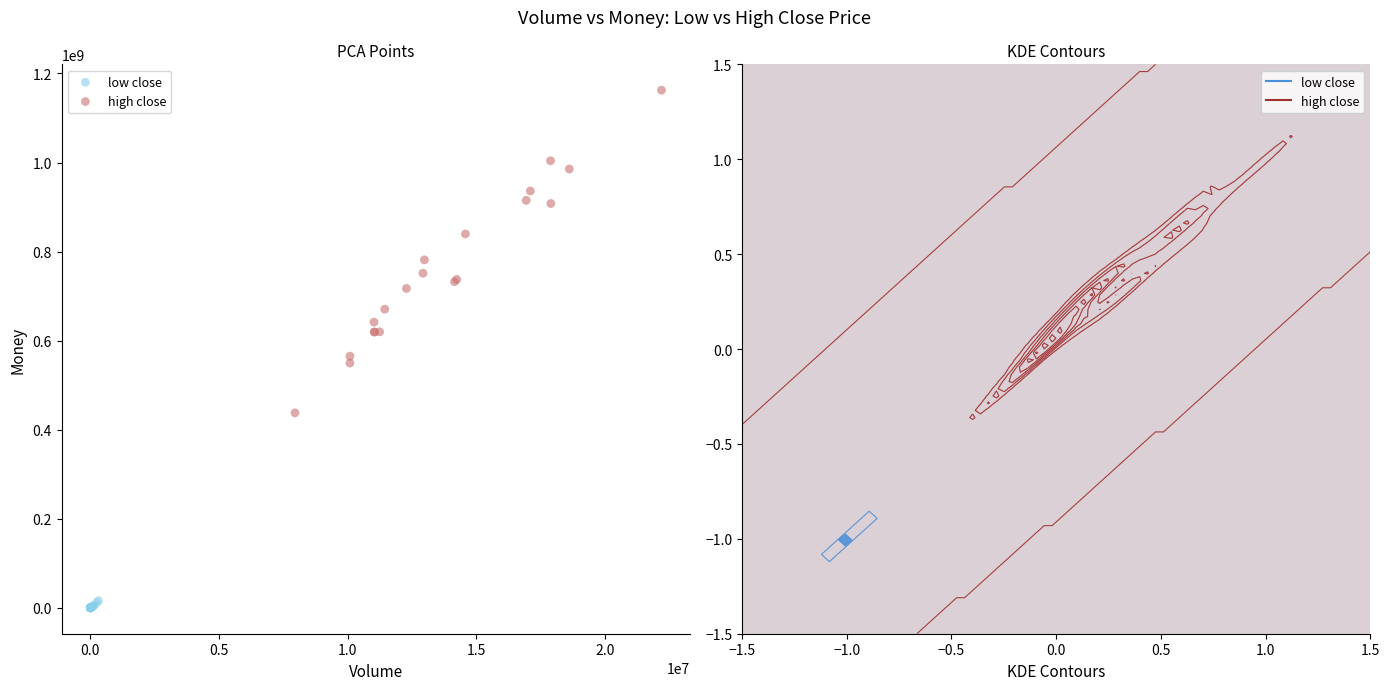

Which series has the widest spread of Y values?

high close